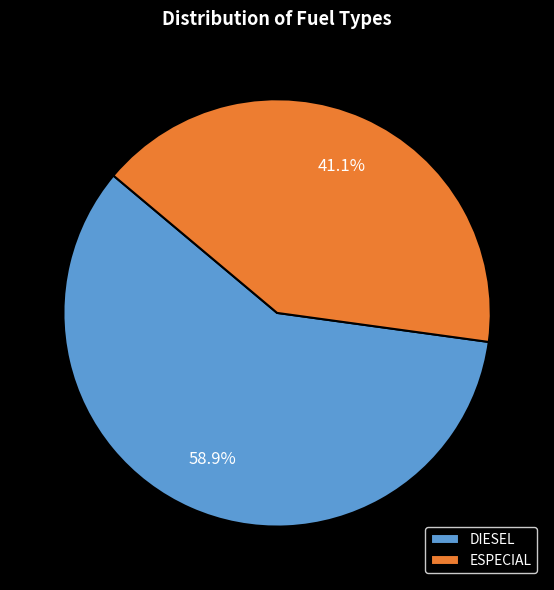

Which slice is the largest?

DIESEL